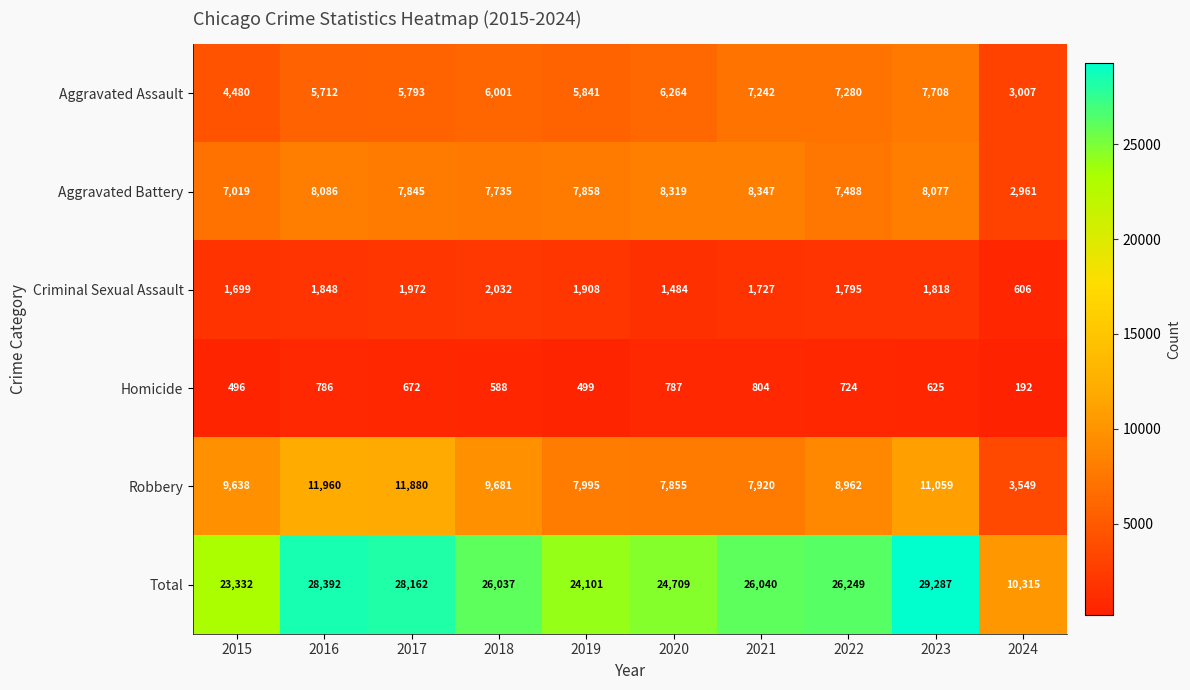

What is the total value across all series at 2022?

52498